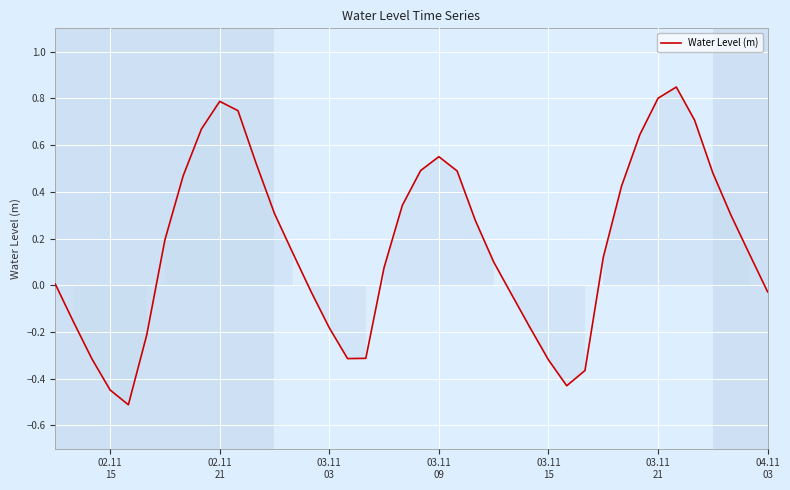

What is the difference between the maximum and minimum values?

1.4